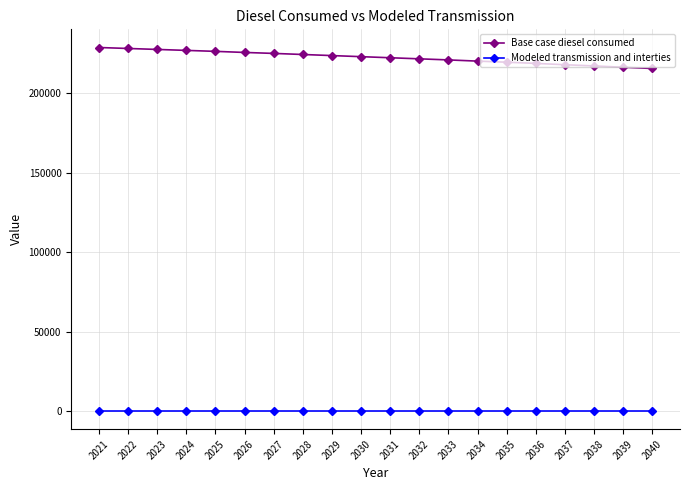

What is the difference between the highest and lowest values at 2036?

218874.7